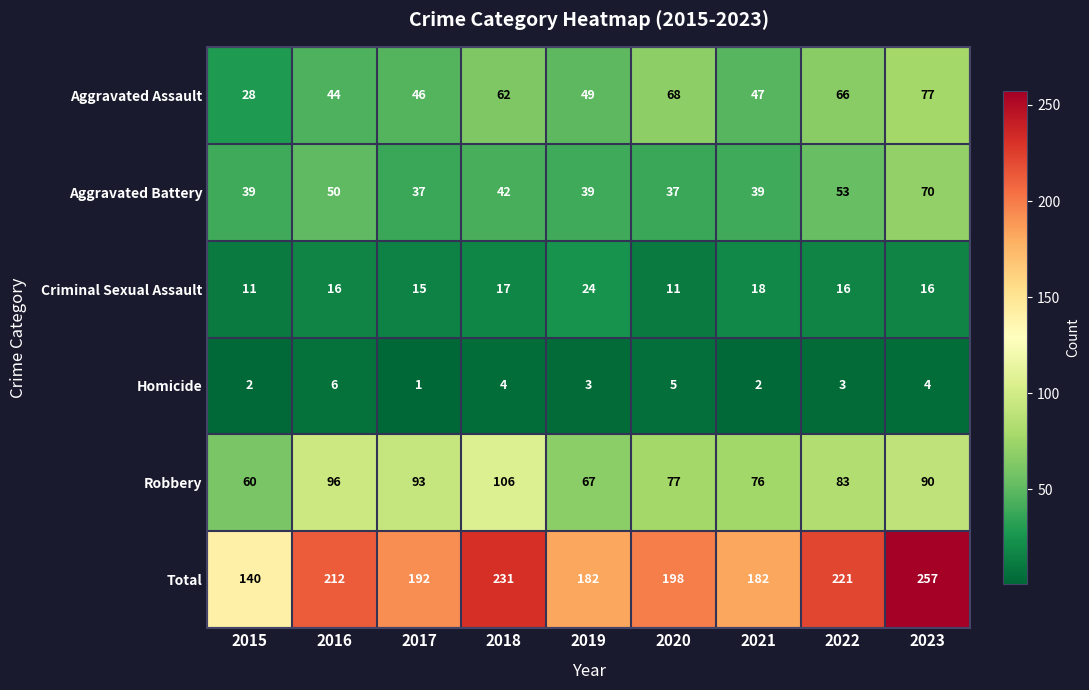

Which label corresponds to the smallest value in the chart?

2017